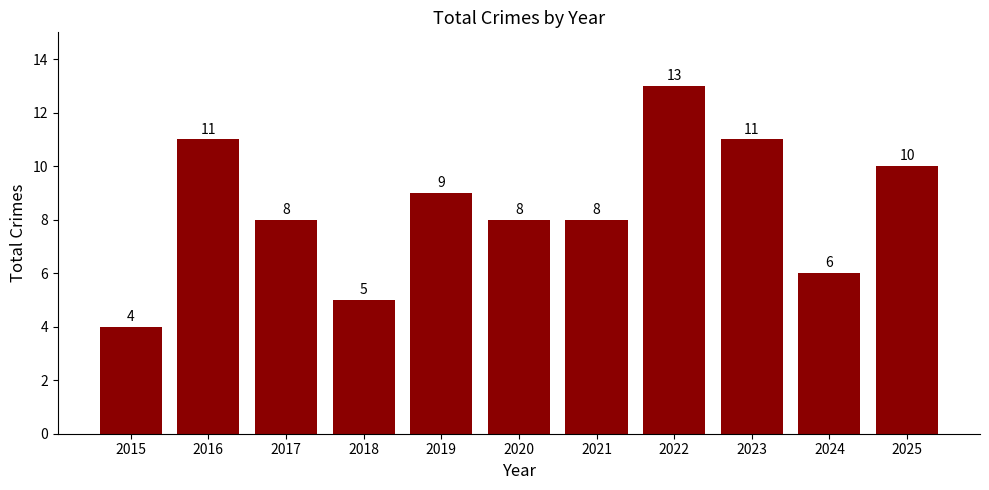

Approximately how many times larger is the value at 2015 compared to 2016?

0.4